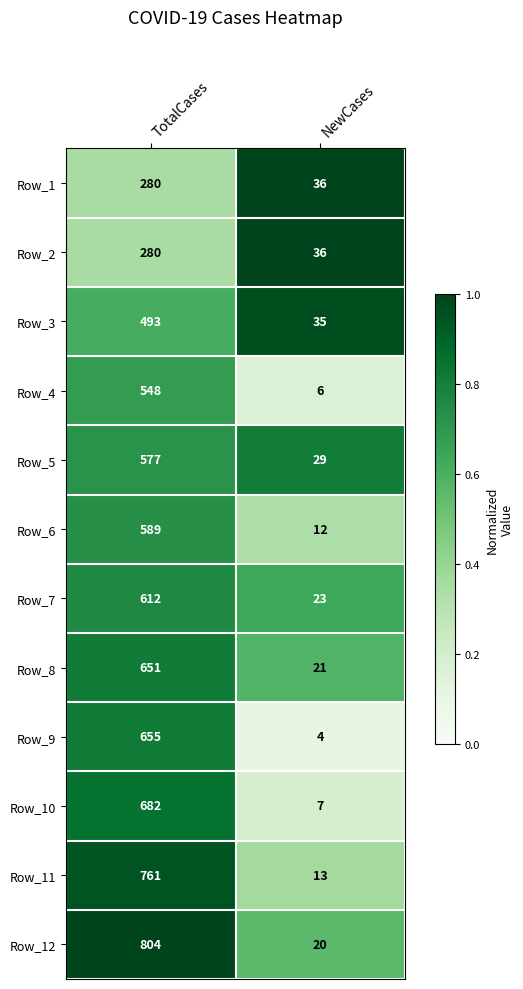

List the labels in order of Row_4 value, smallest first.

NewCases, TotalCases